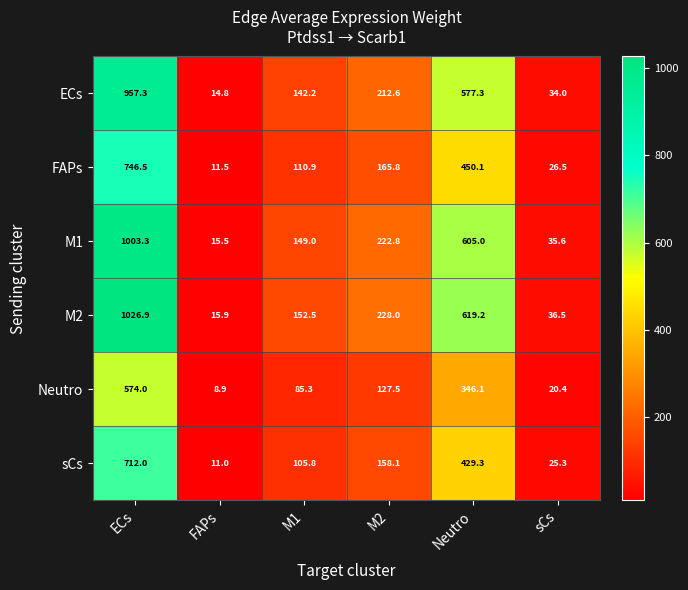

How many series are shown in this chart?

6